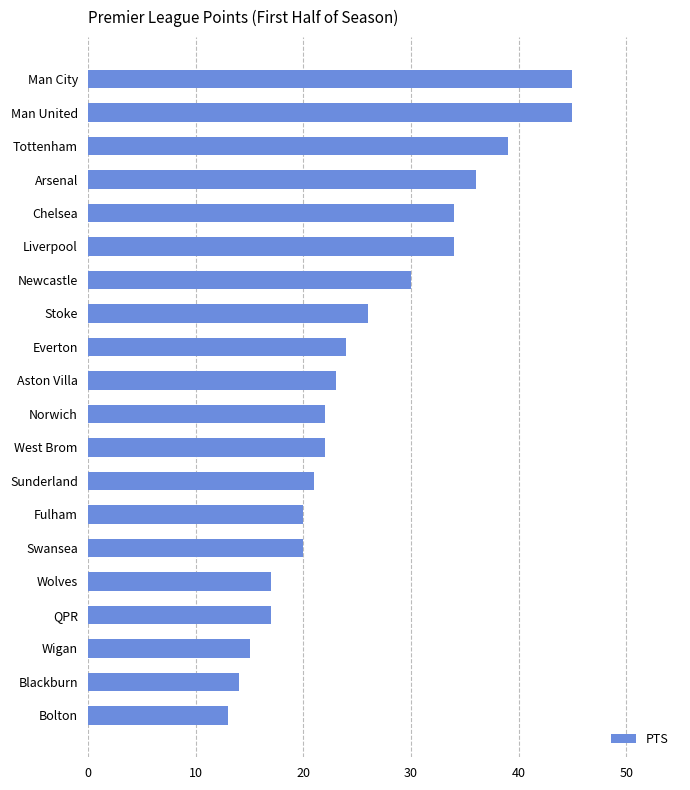

What position from the bottom is Man United?

19